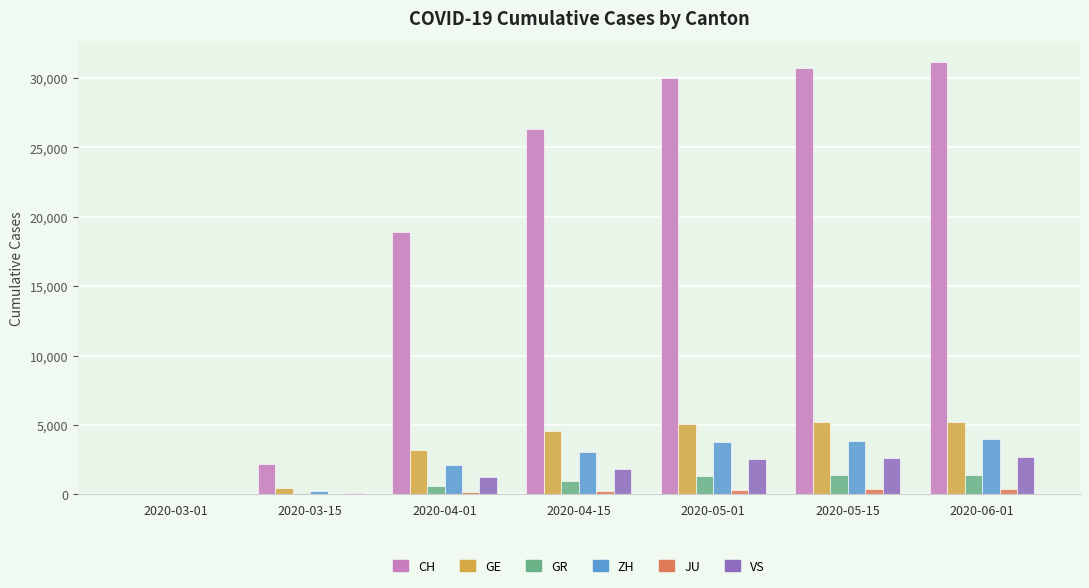

What is the maximum value shown in the chart?

31131